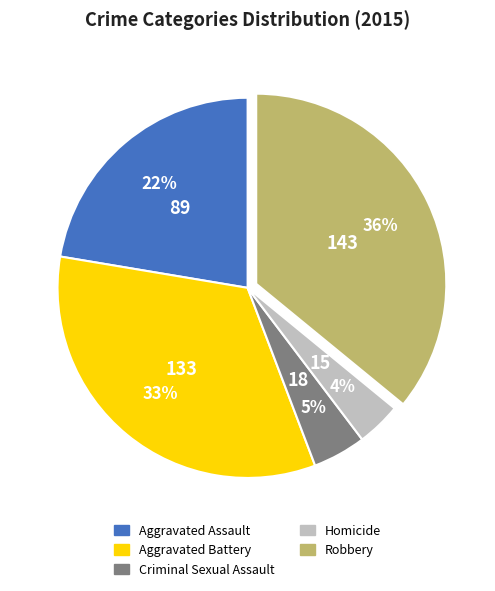

To the nearest percent, what is the difference between the largest and smallest slice percentages?

32%